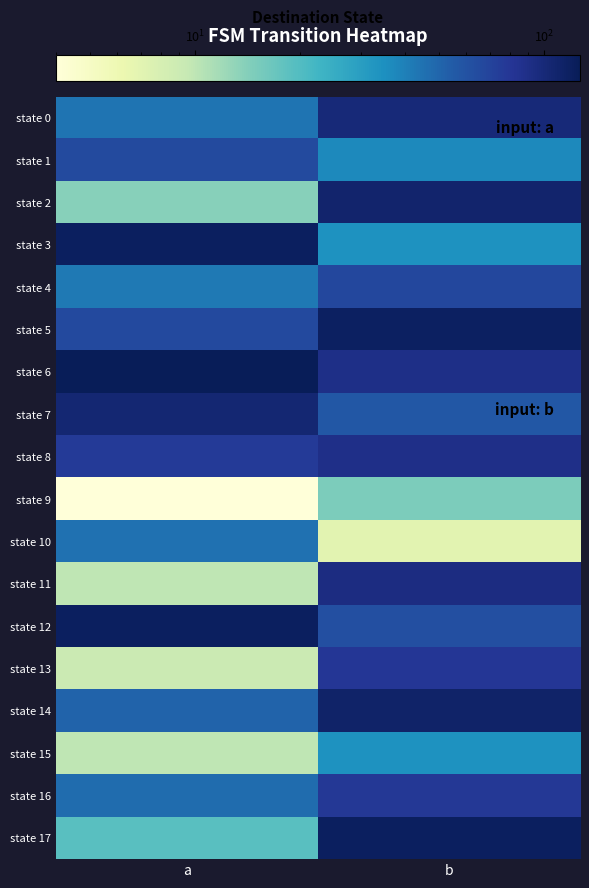

Which series has the widest spread of values?

state 17